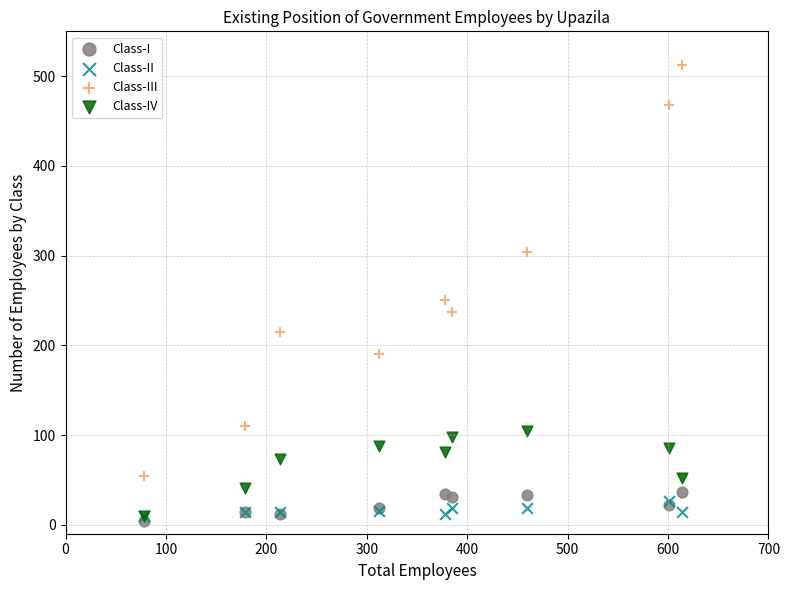

Across all series, what Y value is closest to 258?

251